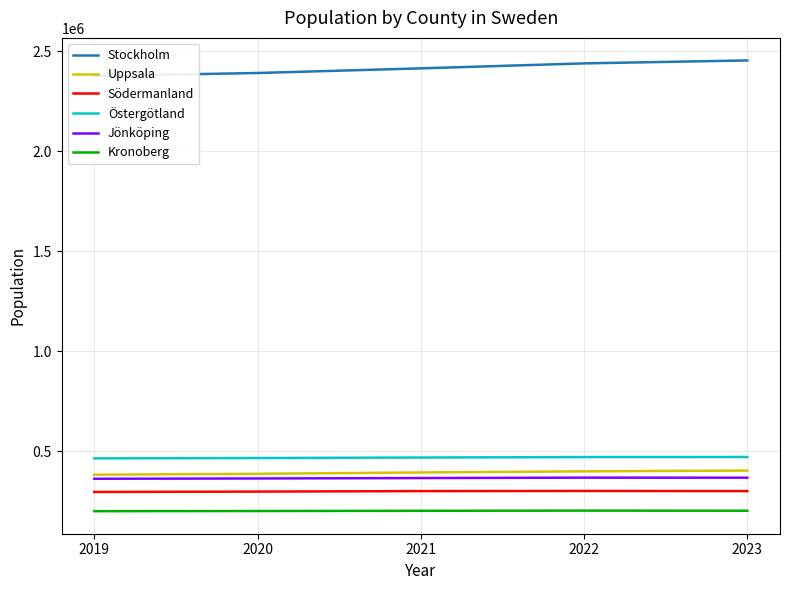

Which series changed the most between 2022 and 2023?

Stockholm